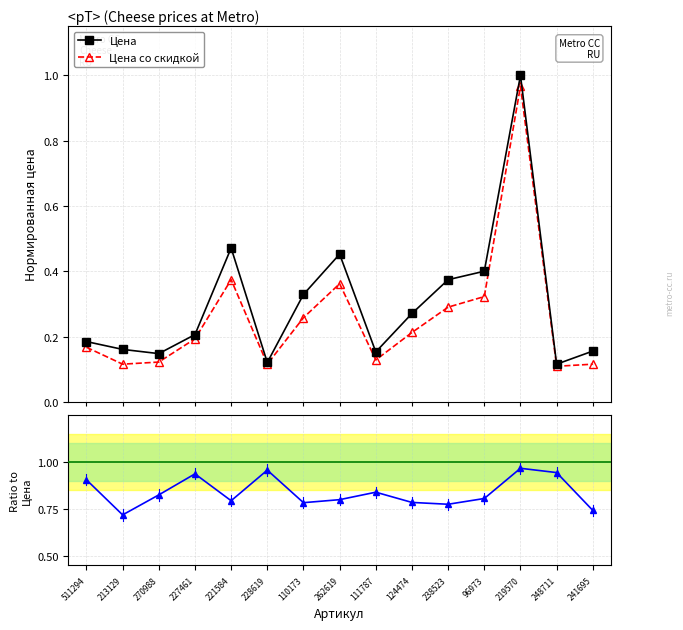

The value of Цена at 511294 is 0.2. True or false?

True